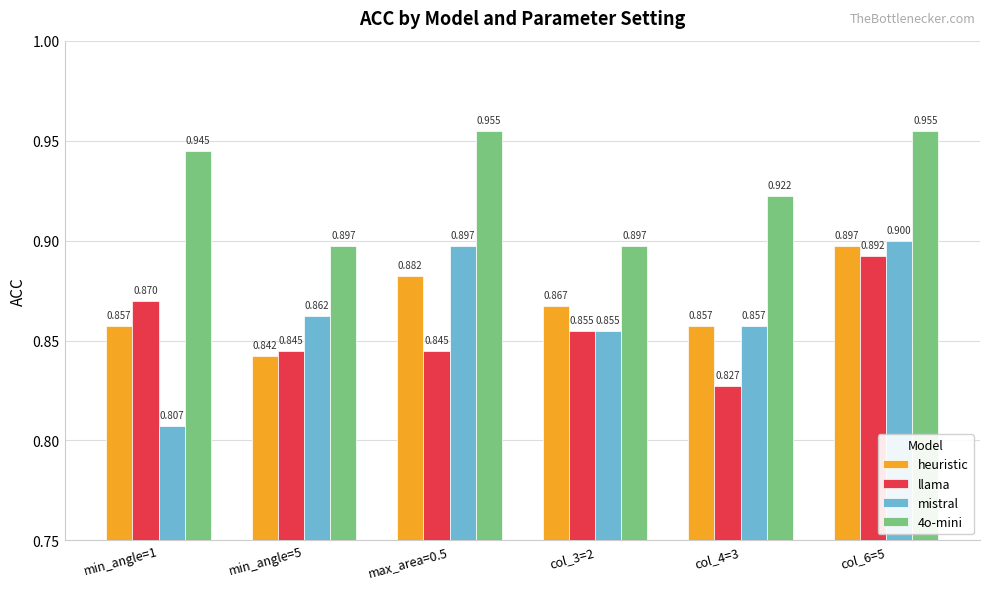

Which category has the lowest value in the mistral series?

min_angle=1